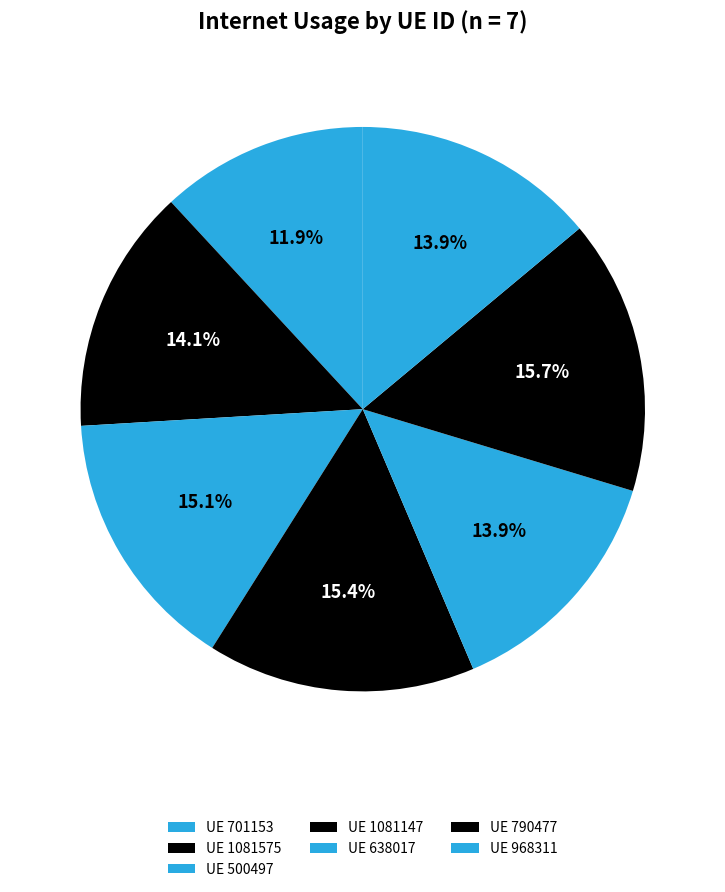

What is the largest slice in the pie chart?

790477